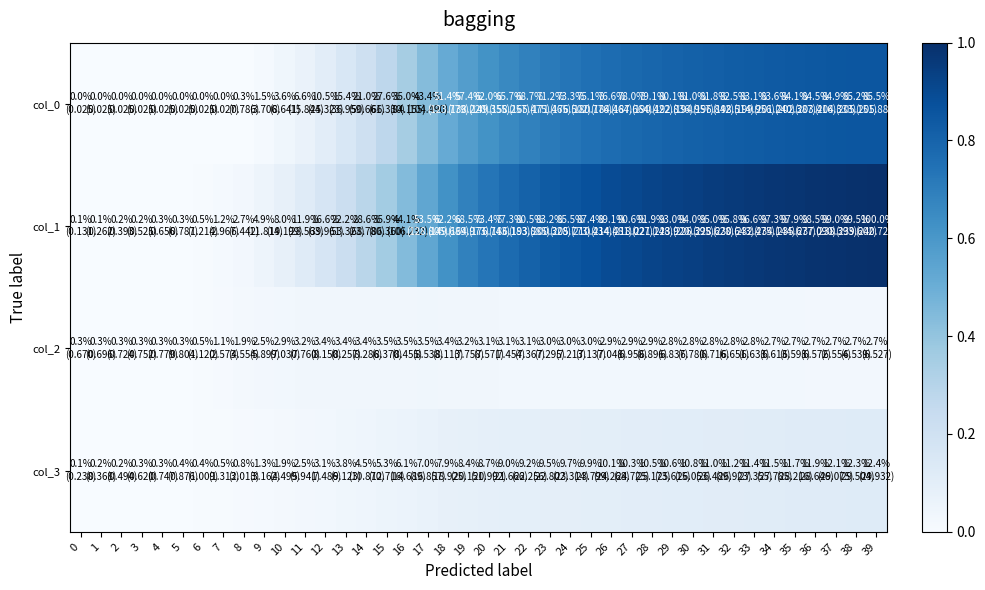

Which has a higher value, 12 or 22?

22